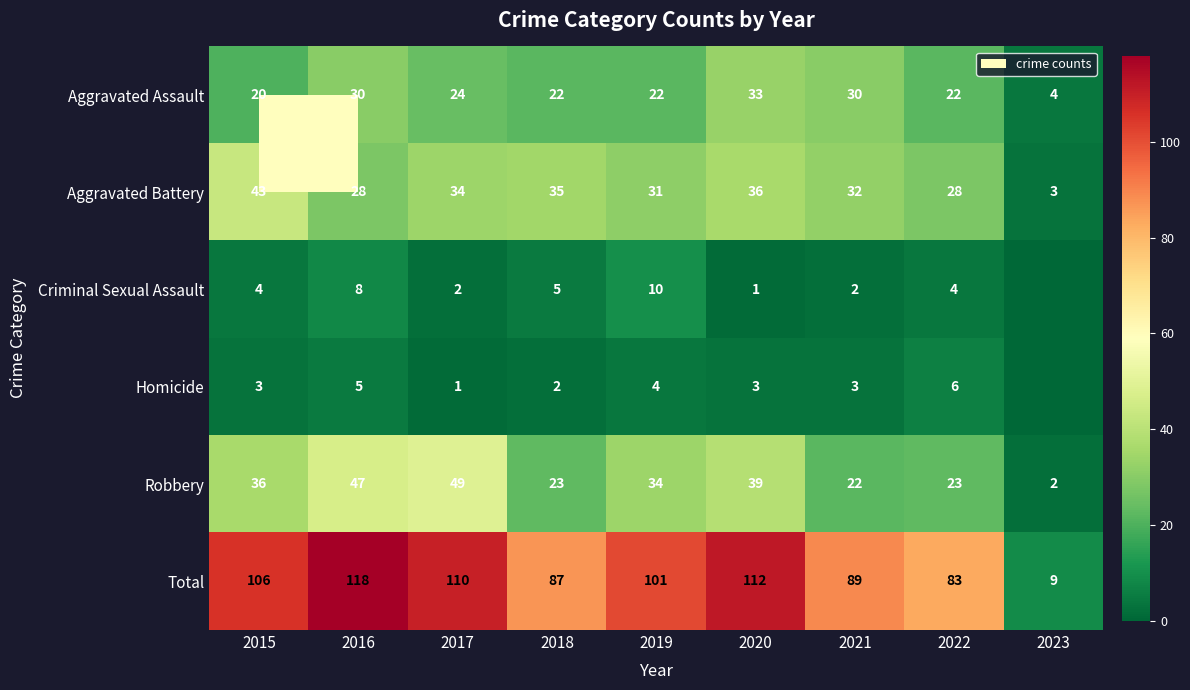

What is the difference between the maximum and minimum values in the Aggravated Assault series?

29